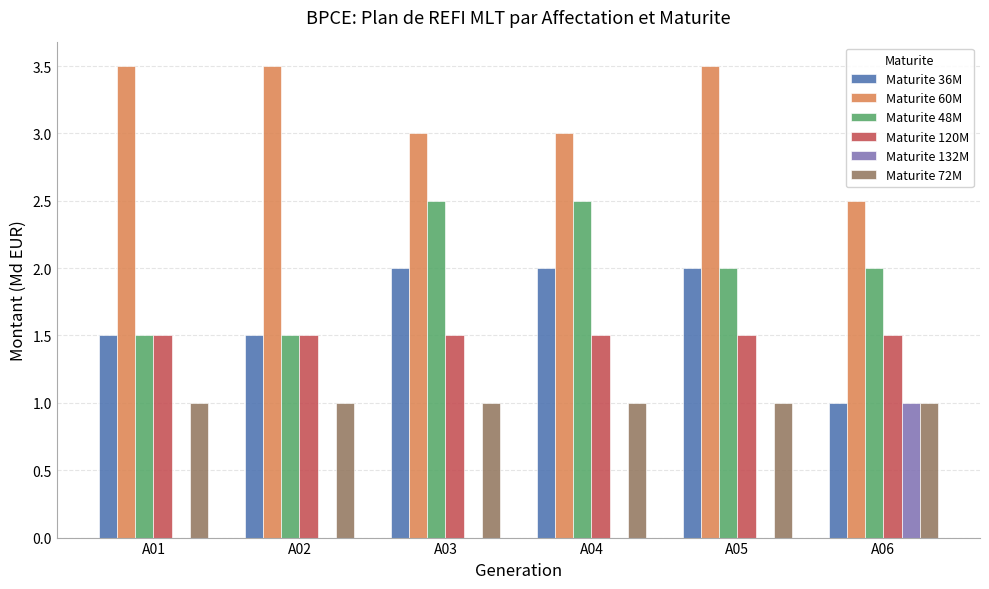

What is the total value across all series at A05?

10.0